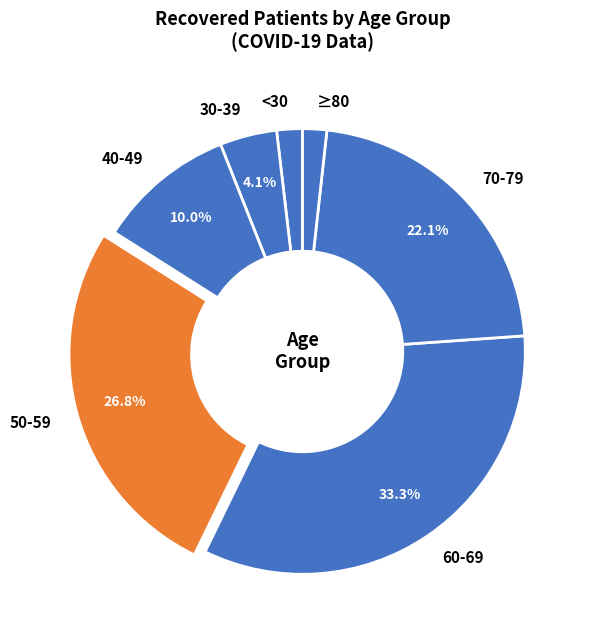

Which category has the biggest portion of the pie?

60-69